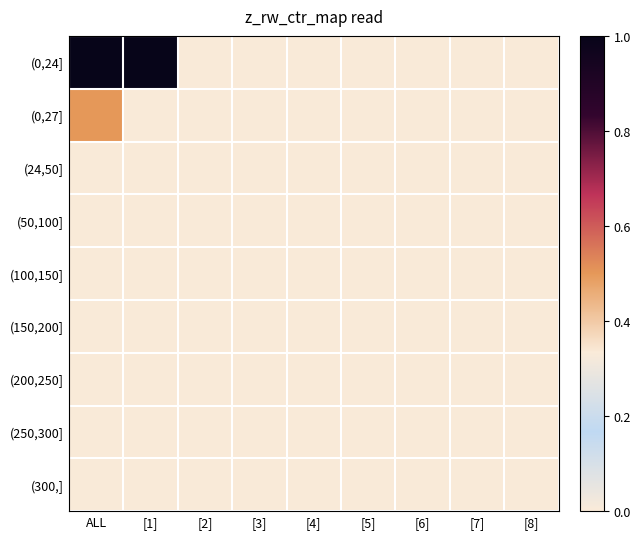

Which has a higher value, [1] or [5]?

[1]